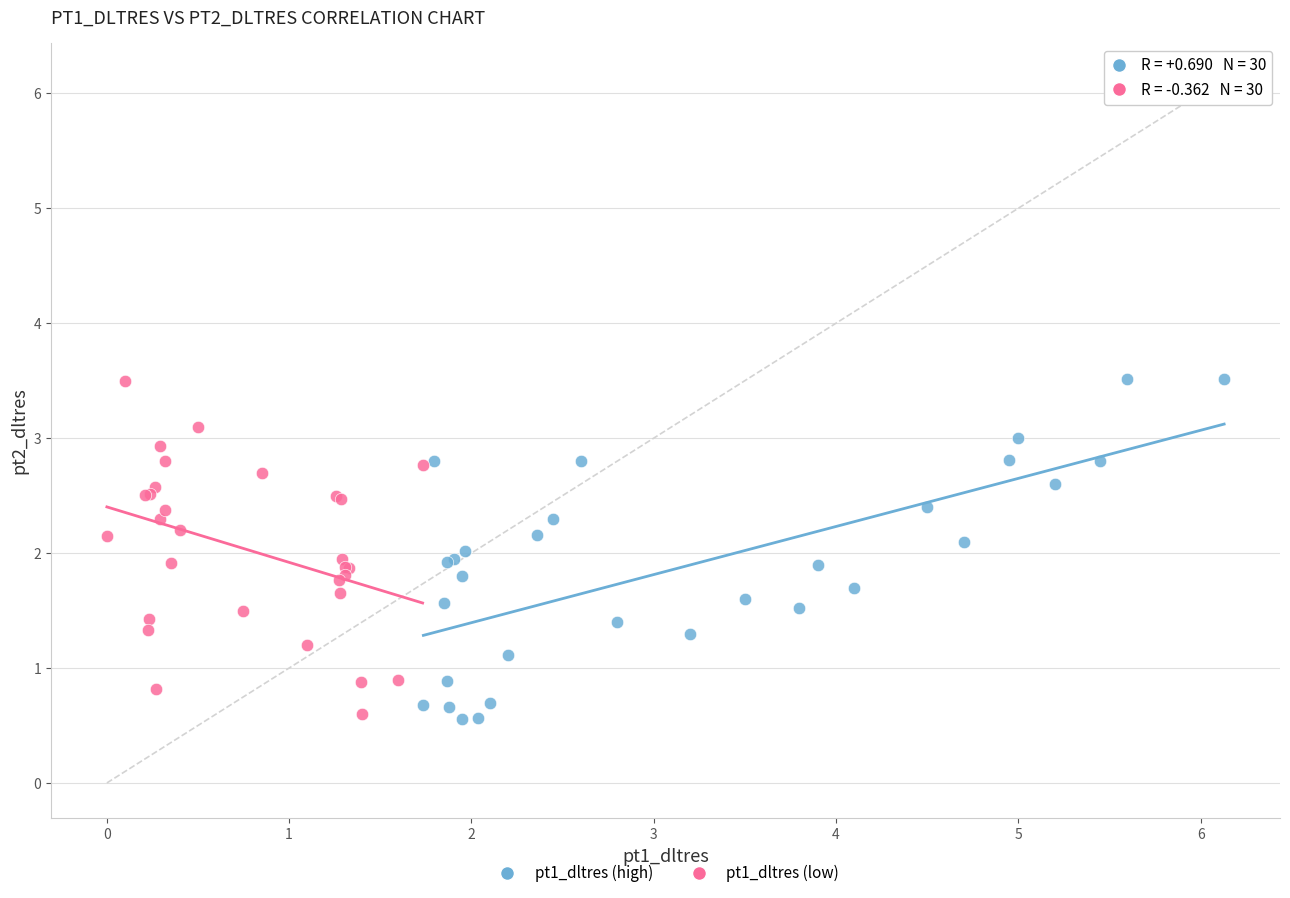

What are all the series names shown in the legend?

pt1_dltres (high), pt1_dltres (low)